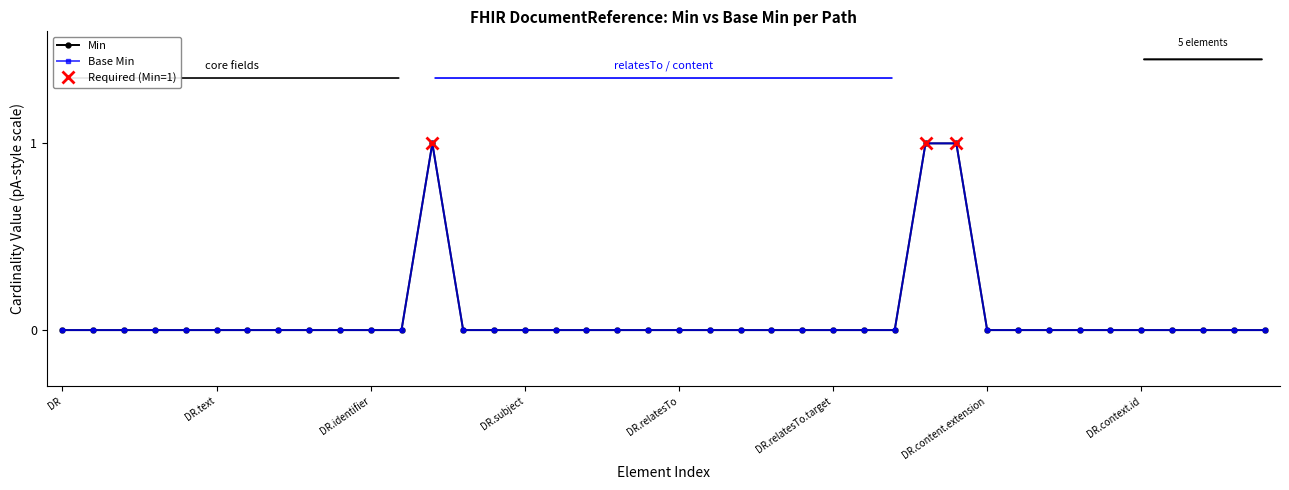

How many interior local peaks does the Min series have?

1